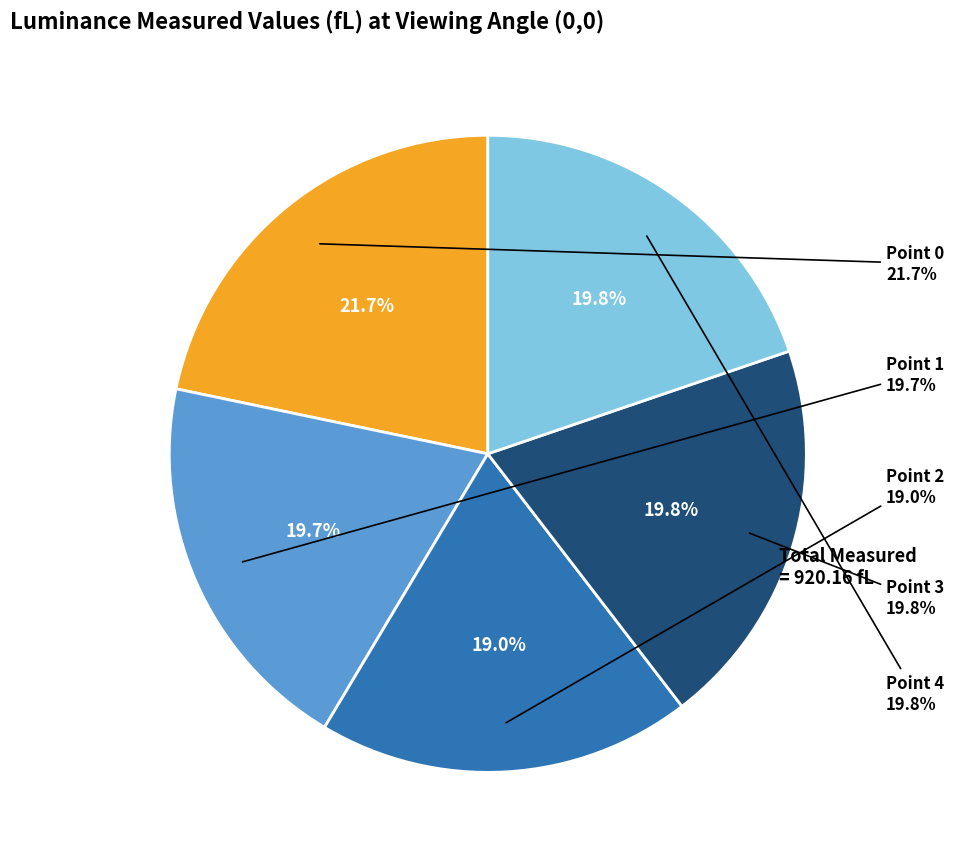

What percentage do Point 0 and Point 2 together represent?

40.7%